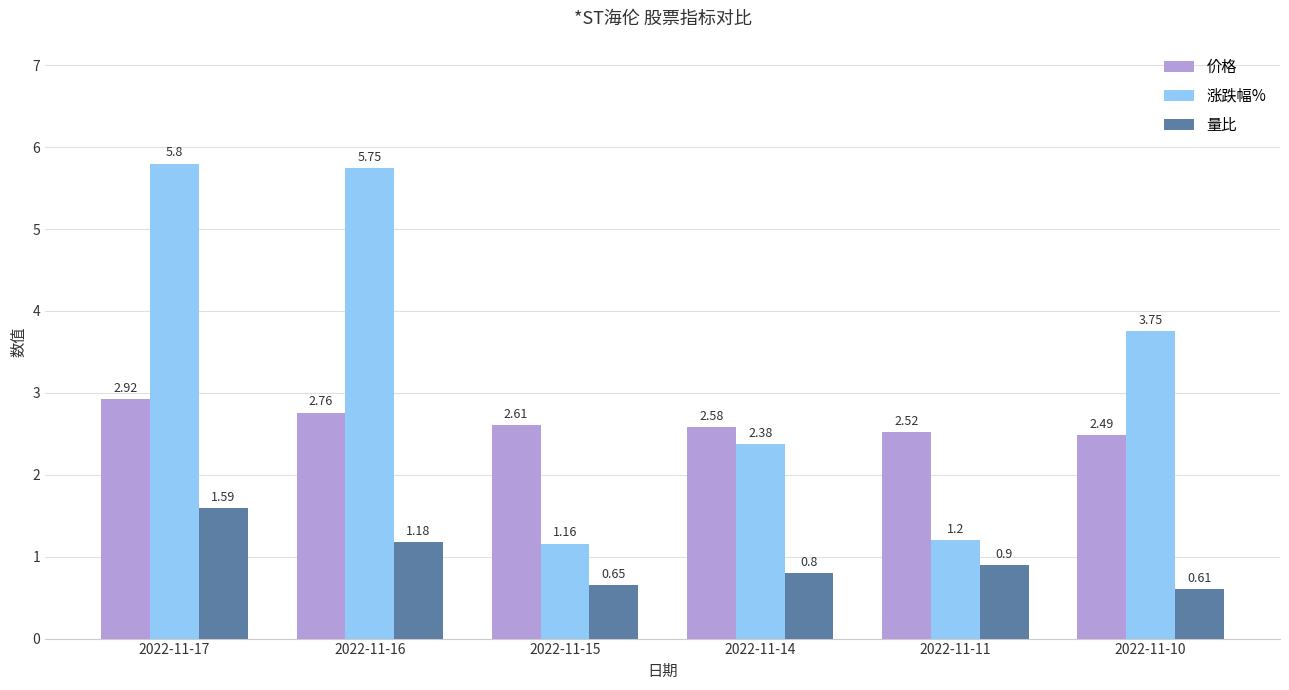

What is the spread (max minus min) of values at 2022-11-16?

4.6